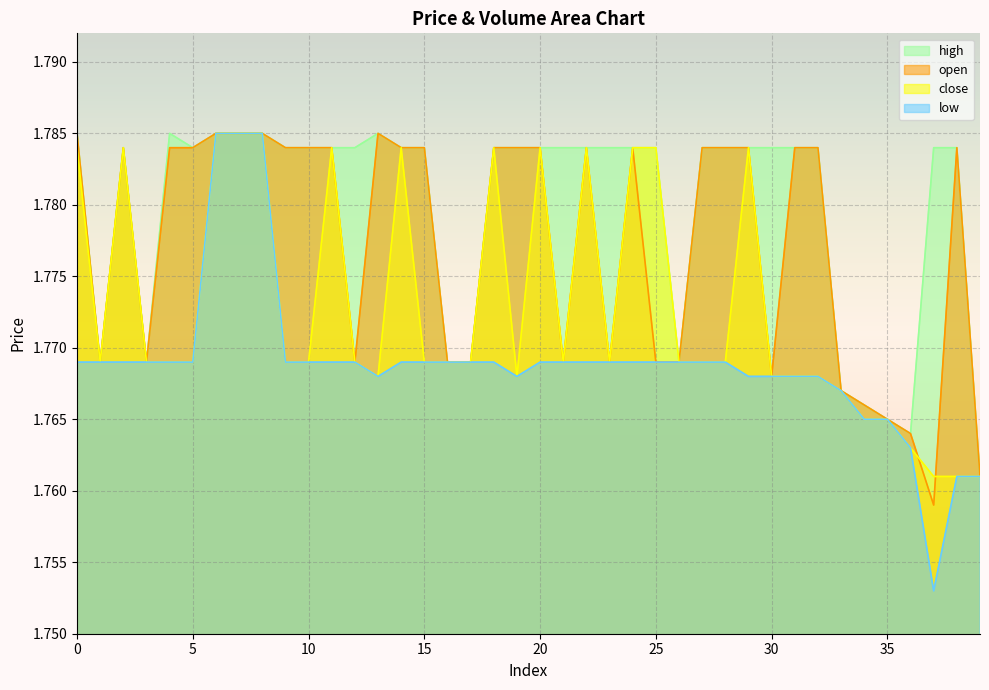

Reading left to right, what are all the values shown in this chart?

open: 0=1.8	1=1.8	2=1.8	3=1.8	4=1.8	5=1.8	6=1.8	7=1.8	8=1.8	9=1.8	10=1.8	11=1.8	12=1.8	13=1.8	14=1.8	15=1.8	16=1.8	17=1.8	18=1.8	19=1.8	20=1.8	21=1.8	22=1.8	23=1.8	24=1.8	25=1.8	26=1.8	27=1.8	28=1.8	29=1.8	30=1.8	31=1.8	32=1.8	33=1.8	34=1.8	35=1.8	36=1.8	37=1.8	38=1.8	39=1.8
close: 0=1.8	1=1.8	2=1.8	3=1.8	4=1.8	5=1.8	6=1.8	7=1.8	8=1.8	9=1.8	10=1.8	11=1.8	12=1.8	13=1.8	14=1.8	15=1.8	16=1.8	17=1.8	18=1.8	19=1.8	20=1.8	21=1.8	22=1.8	23=1.8	24=1.8	25=1.8	26=1.8	27=1.8	28=1.8	29=1.8	30=1.8	31=1.8	32=1.8	33=1.8	34=1.8	35=1.8	36=1.8	37=1.8	38=1.8	39=1.8
high: 0=1.8	1=1.8	2=1.8	3=1.8	4=1.8	5=1.8	6=1.8	7=1.8	8=1.8	9=1.8	10=1.8	11=1.8	12=1.8	13=1.8	14=1.8	15=1.8	16=1.8	17=1.8	18=1.8	19=1.8	20=1.8	21=1.8	22=1.8	23=1.8	24=1.8	25=1.8	26=1.8	27=1.8	28=1.8	29=1.8	30=1.8	31=1.8	32=1.8	33=1.8	34=1.8	35=1.8	36=1.8	37=1.8	38=1.8	39=1.8
low: 0=1.8	1=1.8	2=1.8	3=1.8	4=1.8	5=1.8	6=1.8	7=1.8	8=1.8	9=1.8	10=1.8	11=1.8	12=1.8	13=1.8	14=1.8	15=1.8	16=1.8	17=1.8	18=1.8	19=1.8	20=1.8	21=1.8	22=1.8	23=1.8	24=1.8	25=1.8	26=1.8	27=1.8	28=1.8	29=1.8	30=1.8	31=1.8	32=1.8	33=1.8	34=1.8	35=1.8	36=1.8	37=1.8	38=1.8	39=1.8